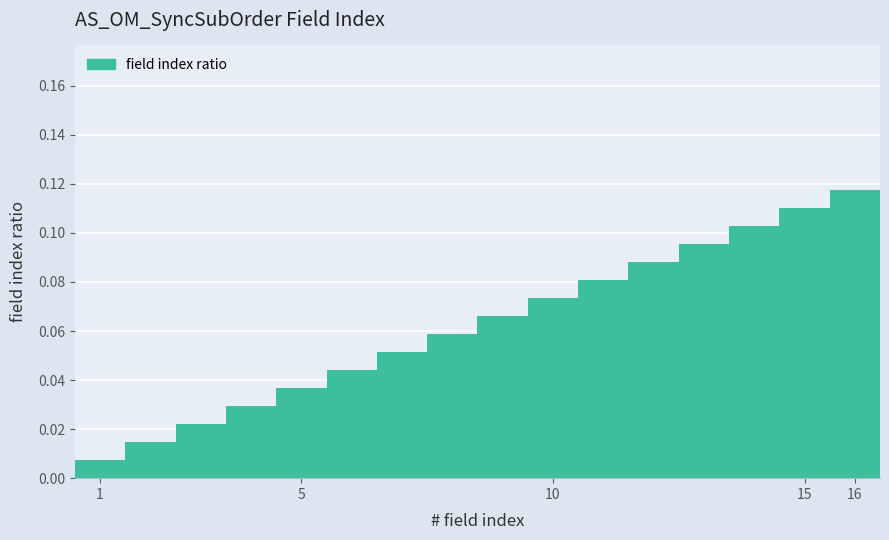

Are the bars horizontal?

No